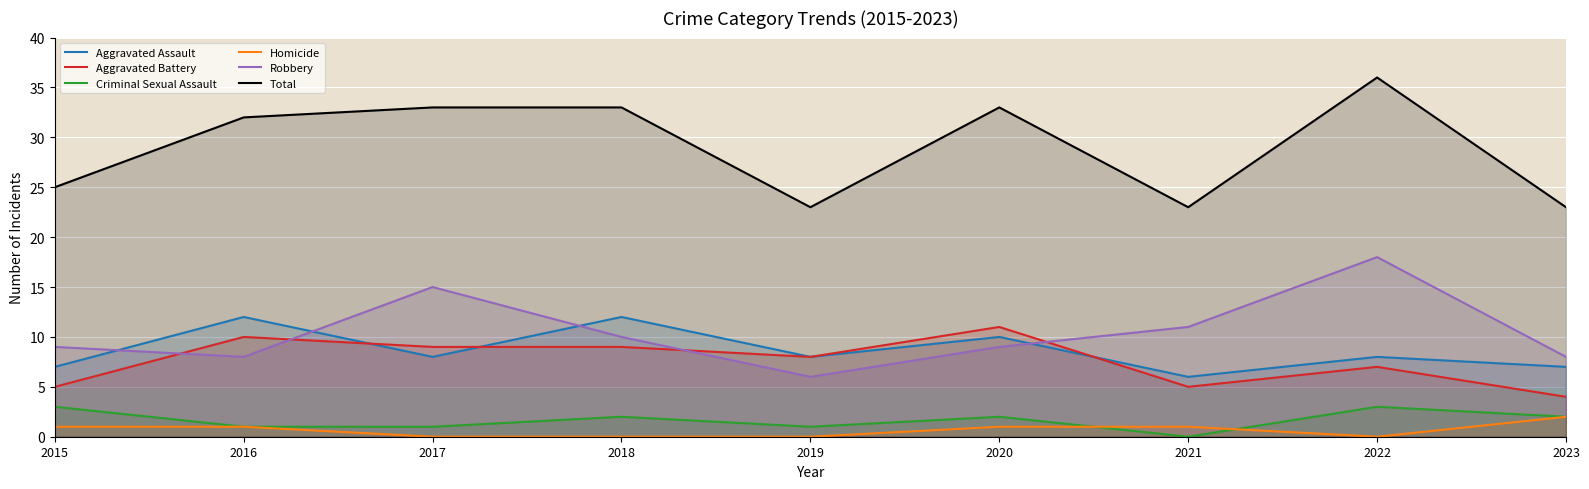

True or false: Total and Aggravated Assault intersect in this chart.

False